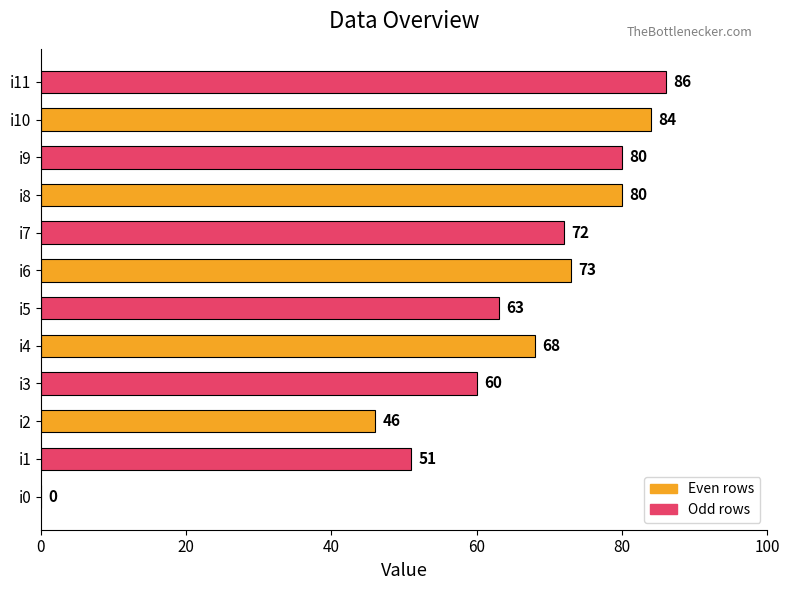

How many distinct data groups are displayed?

1